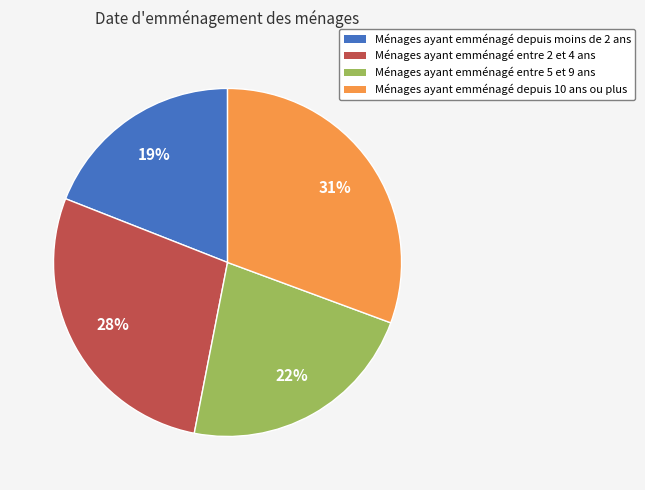

True or false: Ménages ayant emménagé entre 2 et 4 ans accounts for 34% of the total.

False